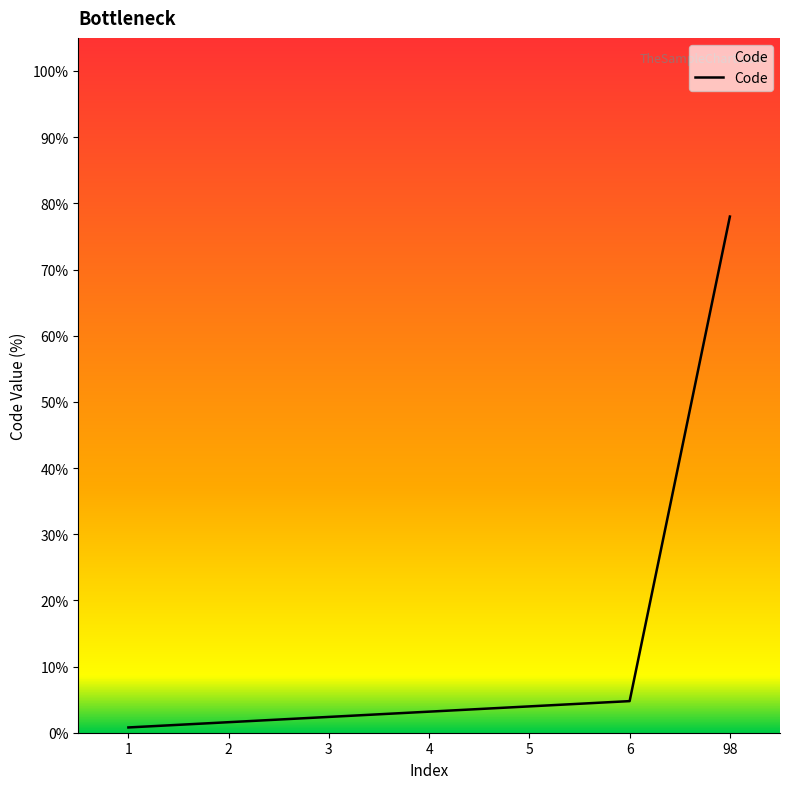

The chart shows a value of 19.0 at 98. True or false?

False